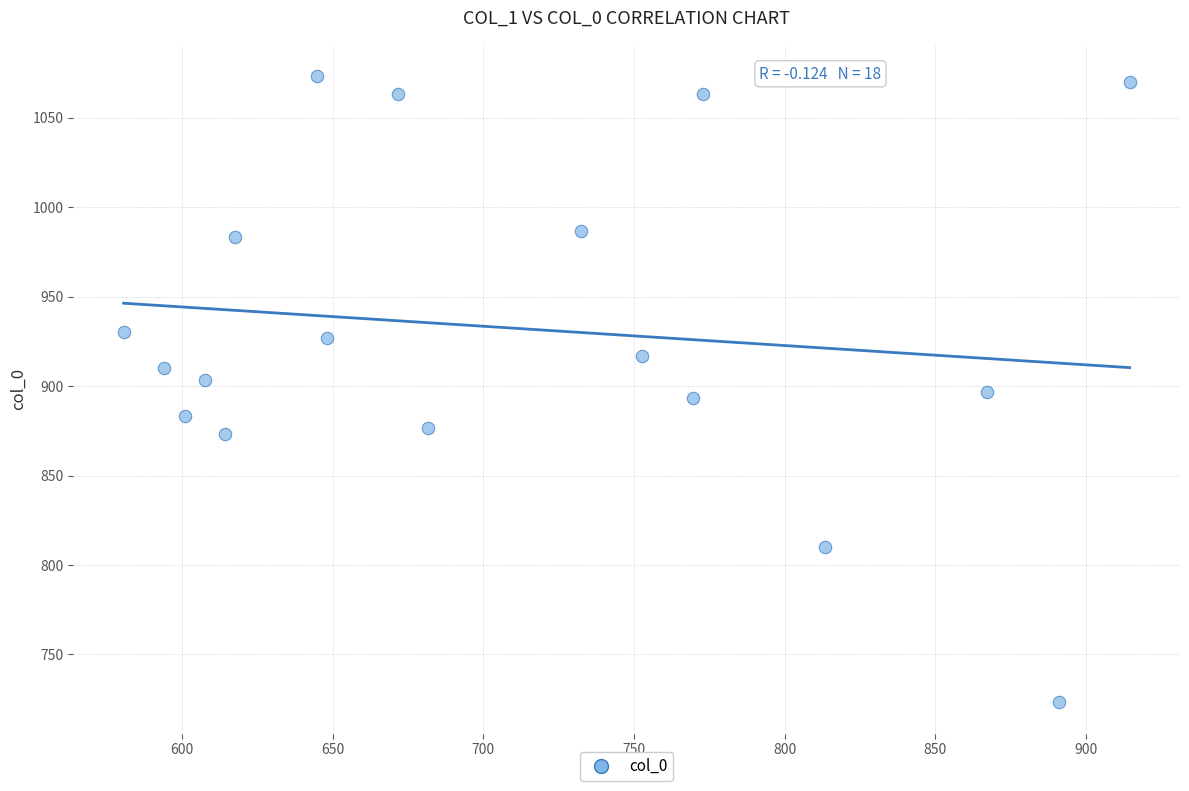

What is the range of X values (max minus min)?

334.1